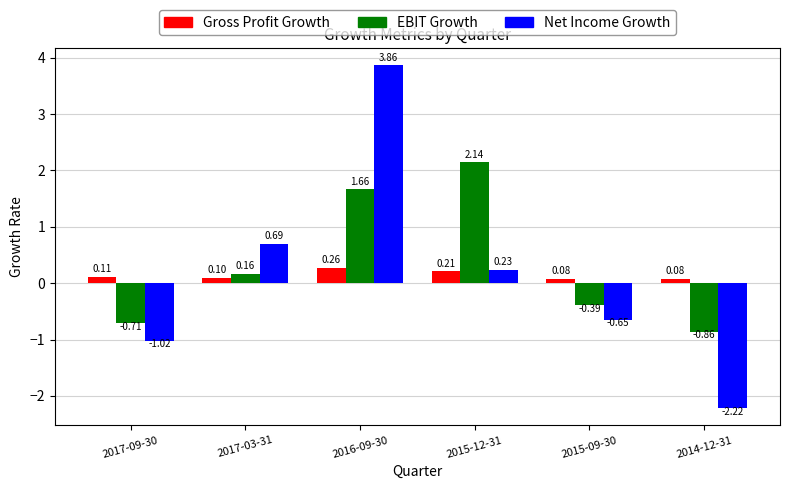

What is the sum of the Net Income Growth values at 2015-12-31 and 2016-09-30?

4.1